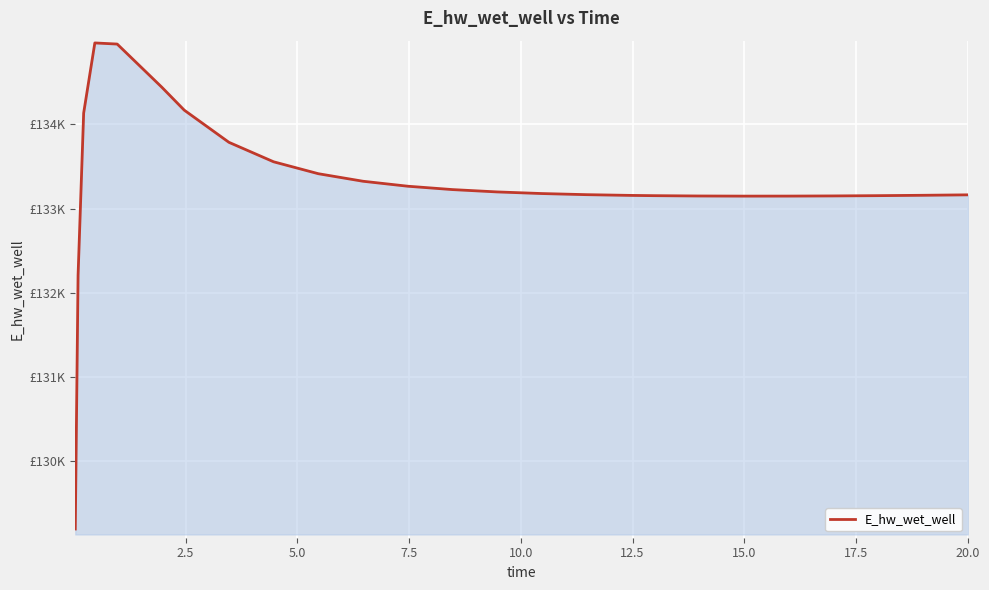

Does the chart have visible grid lines?

Yes